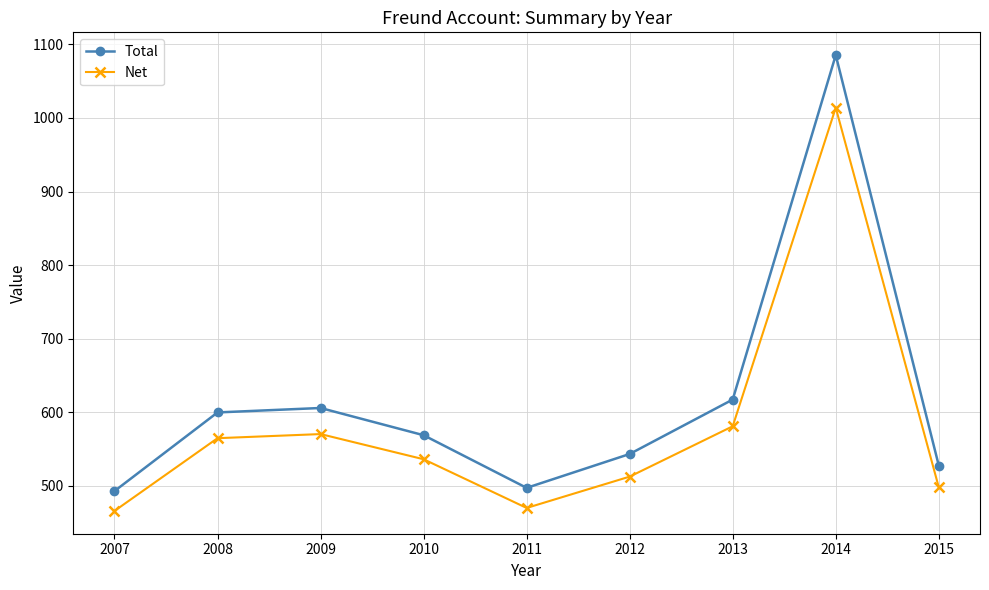

Where does the Net series first go above 536?

2008